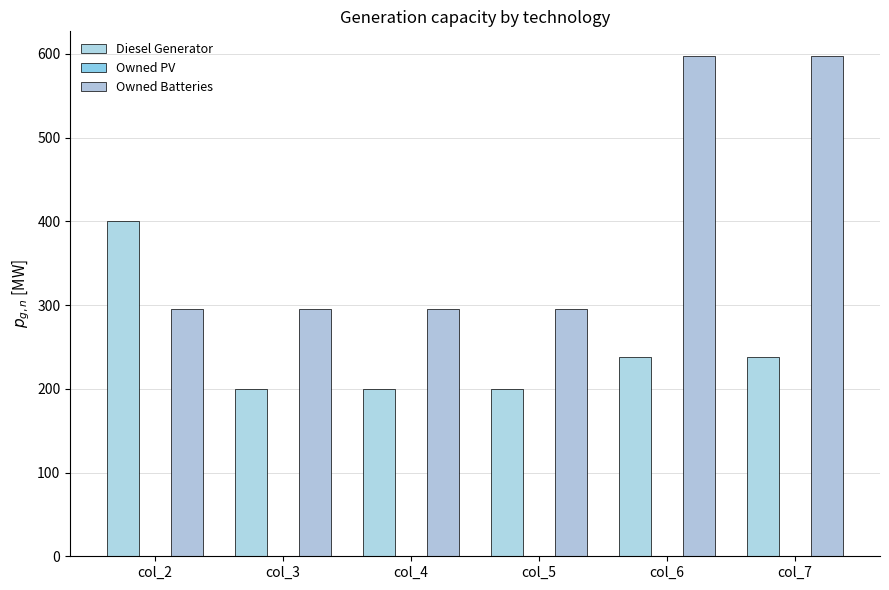

Which has a higher value, col_3 or col_4?

col_3